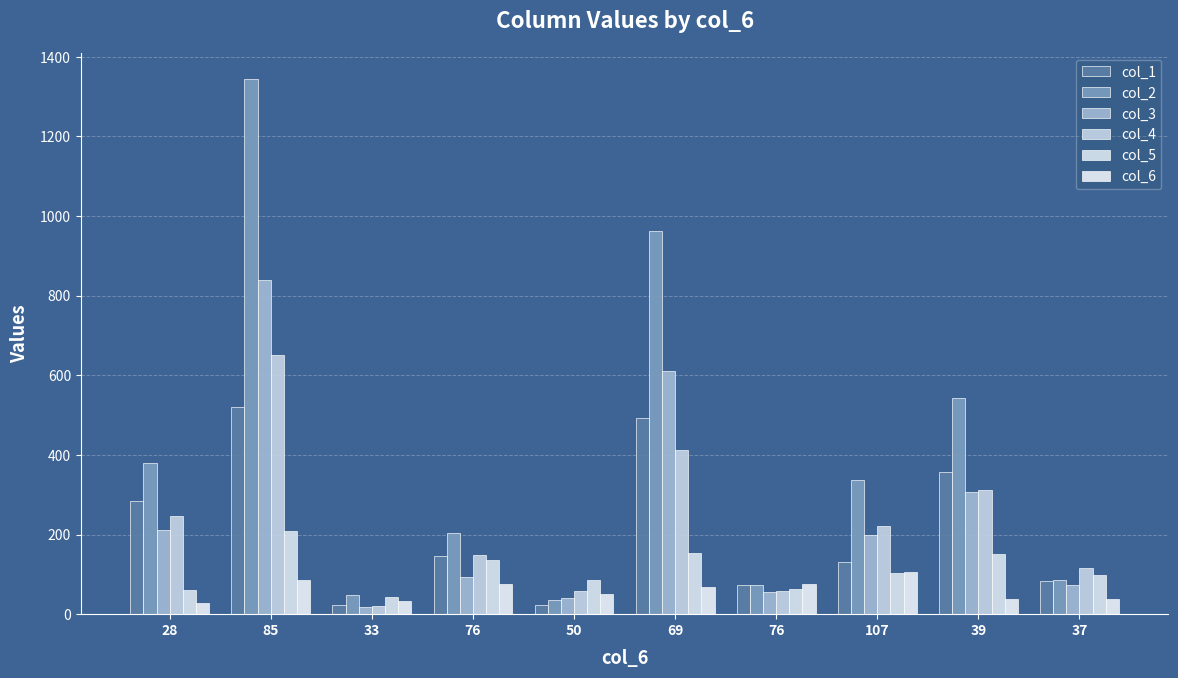

At which category is the sum across all series the highest?

85